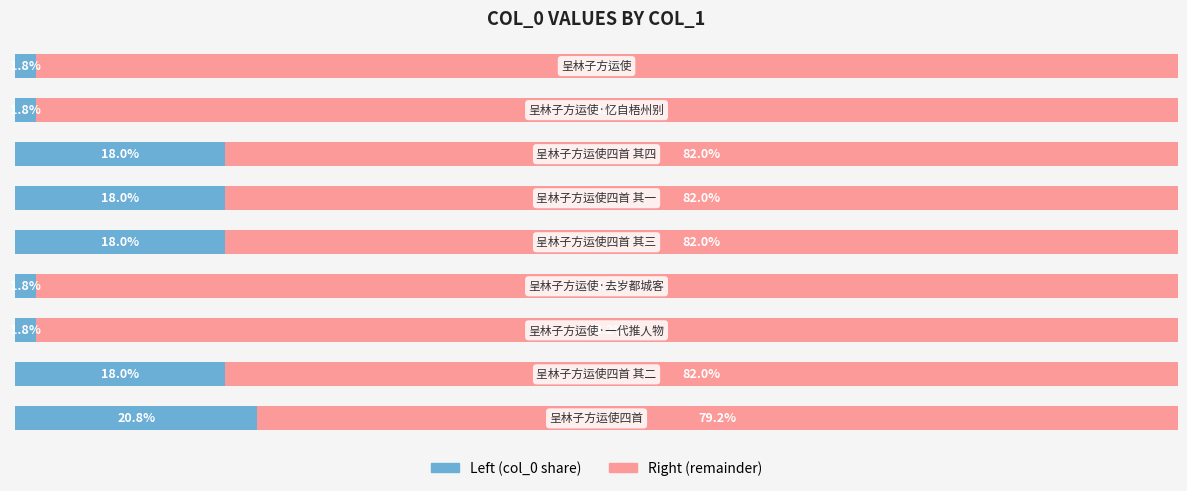

The value of col_0 (left) at 6 is 29.8. True or false?

False